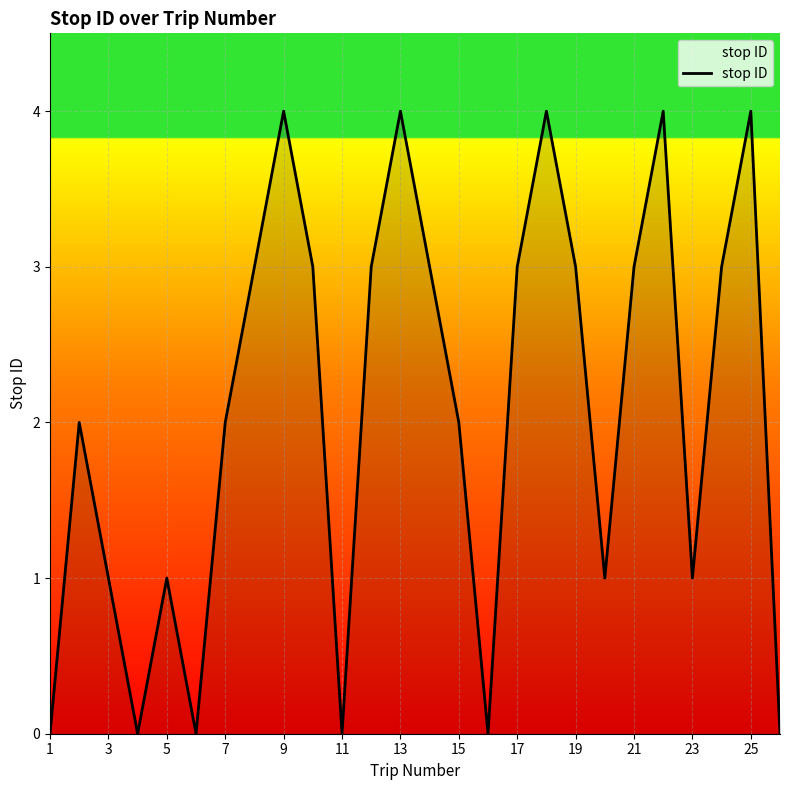

Does the chart display data point markers on the line(s)?

No